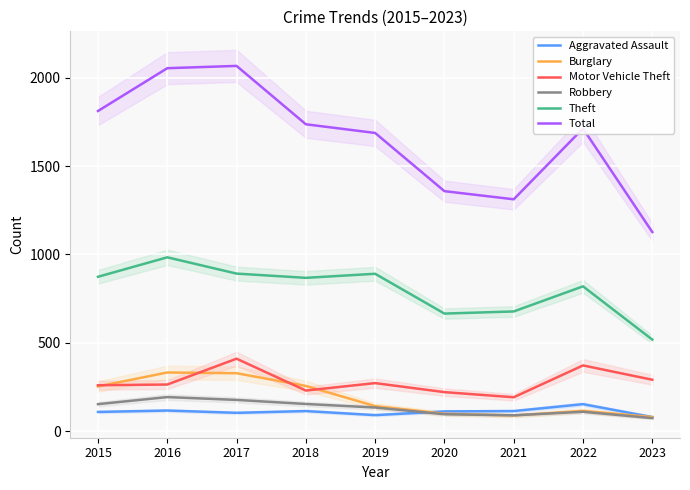

What are all the series names shown in the legend?

Aggravated Assault, Burglary, Motor Vehicle Theft, Robbery, Theft, Total